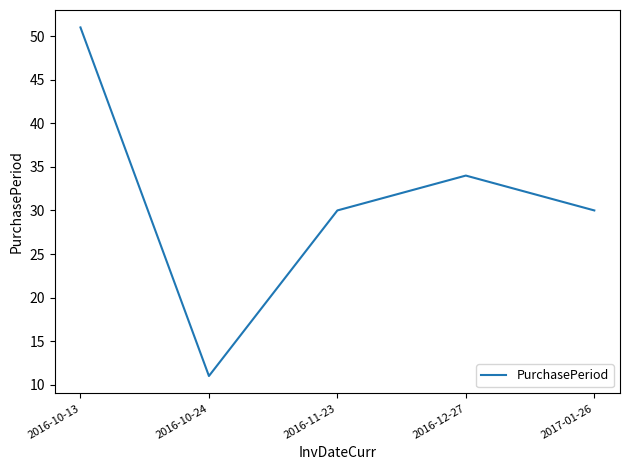

Does the chart have visible grid lines?

No